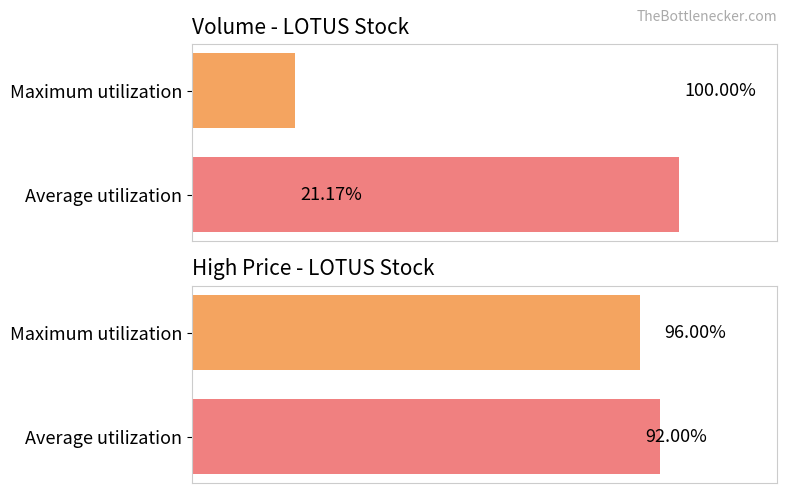

Is it true that the value at 2020-01-31 is 590572?

False